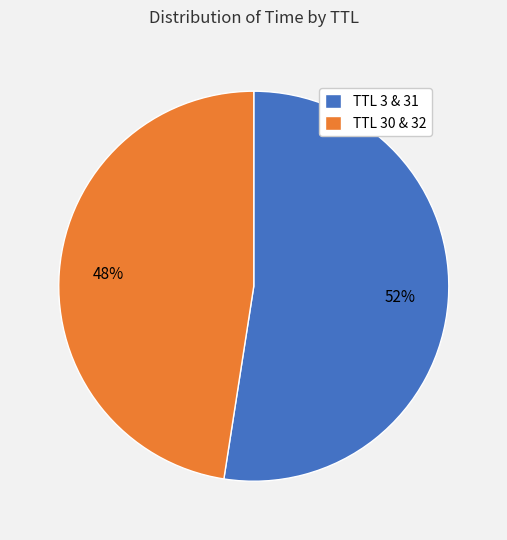

Is it true that TTL 3 & 31 is 42% of the pie?

False